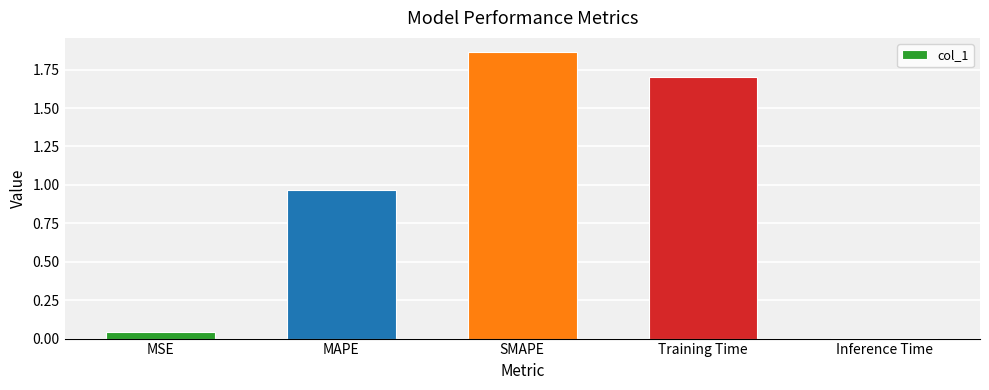

True or false: the data shows 0.8 at SMAPE.

False